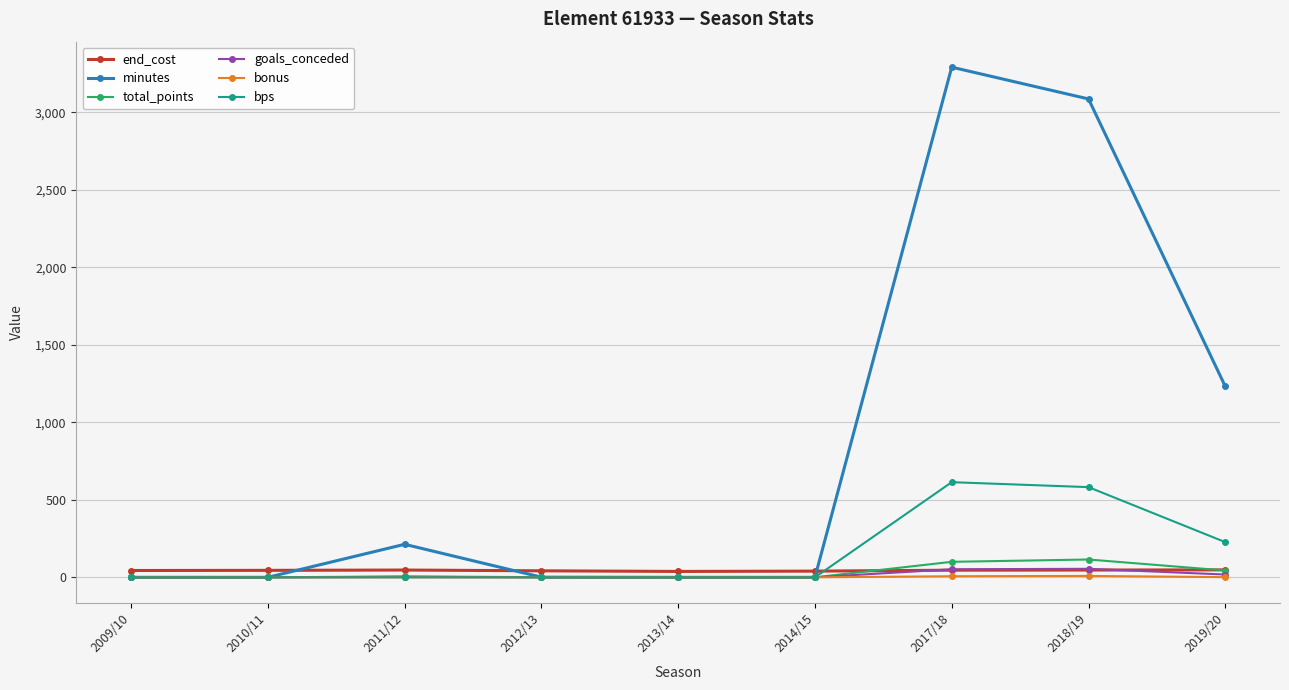

True or false: total_points and end_cost cross at least once.

True